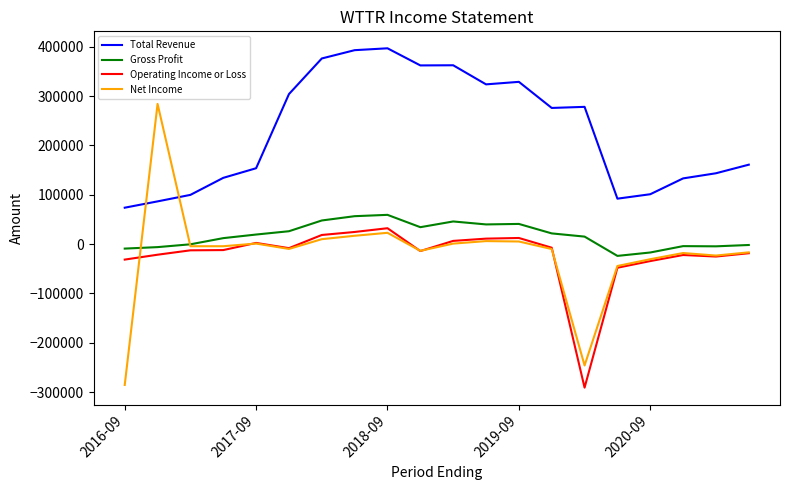

Which series has the largest total across all categories?

Total Revenue